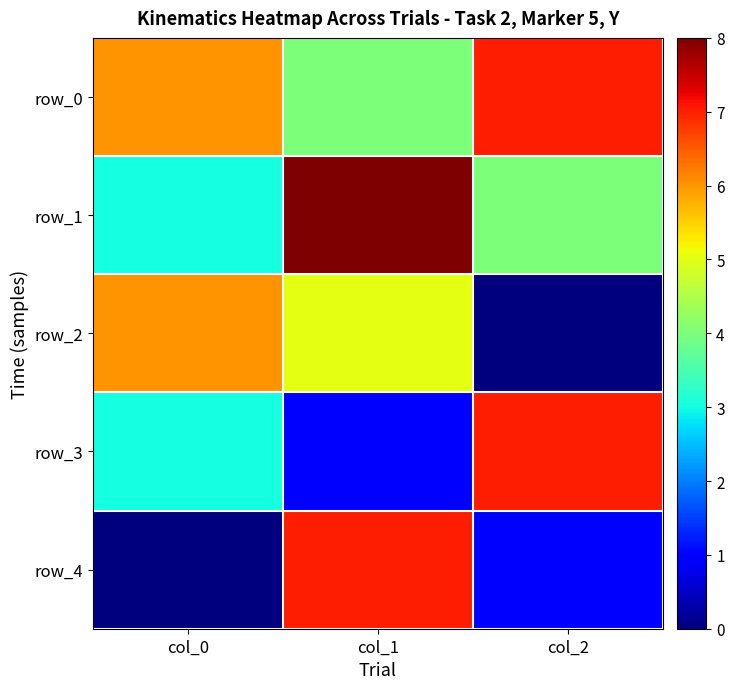

What is the average value of the row_1 series?

5